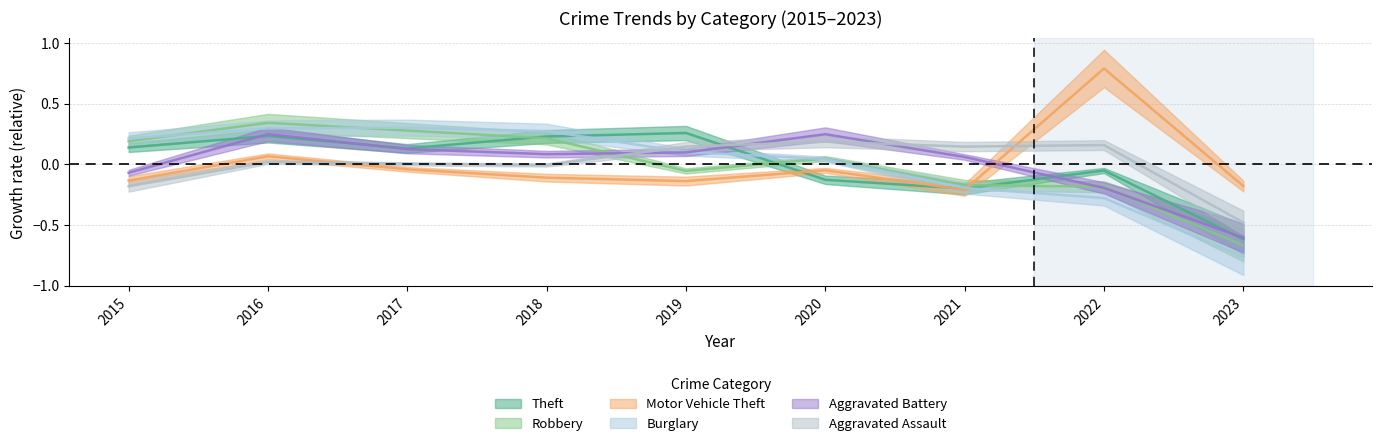

Between 2020 and 2021, which is larger?

2020